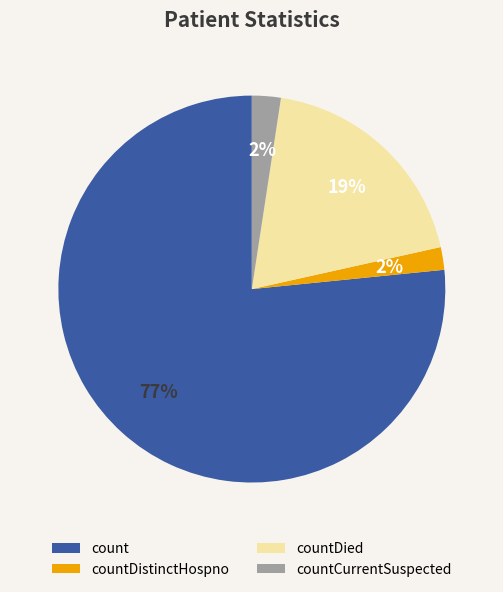

Which has a higher value, count or countDistinctHospno?

count